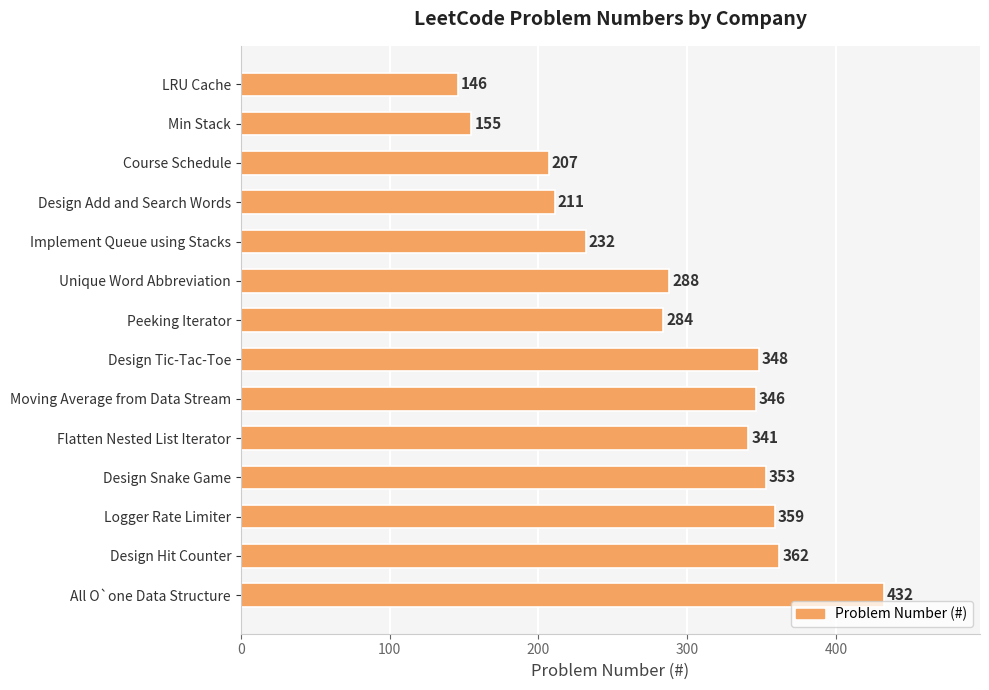

List the labels in order of value, smallest first.

LRU Cache, Min Stack, Course Schedule, Design Add and Search Words, Implement Queue using Stacks, Peeking Iterator, Unique Word Abbreviation, Flatten Nested List Iterator, Moving Average from Data Stream, Design Tic-Tac-Toe, Design Snake Game, Logger Rate Limiter, Design Hit Counter, All O`one Data Structure